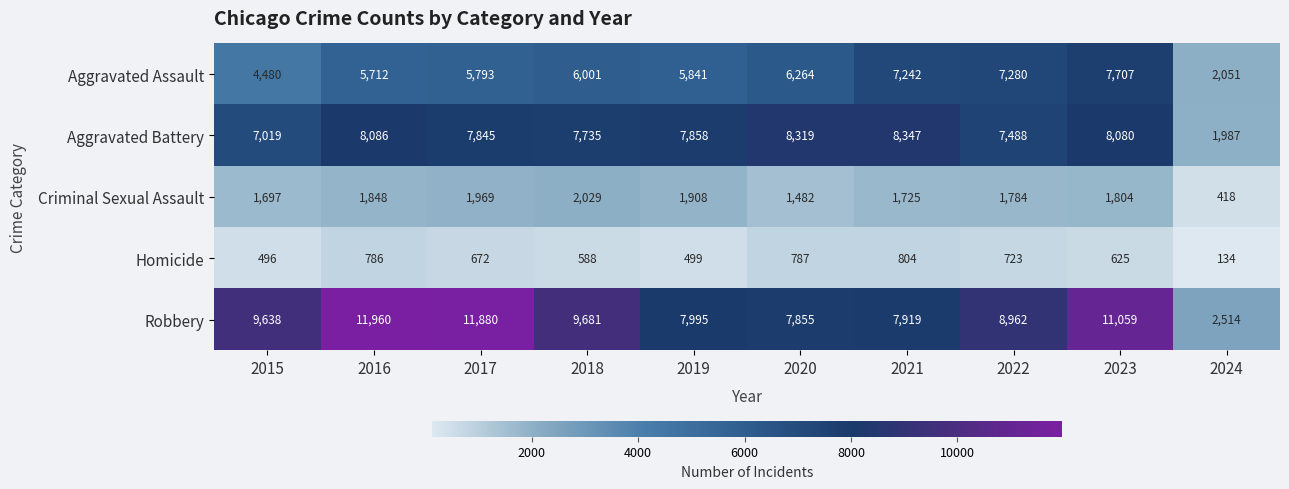

At which label is Aggravated Assault closest to 4879?

2015